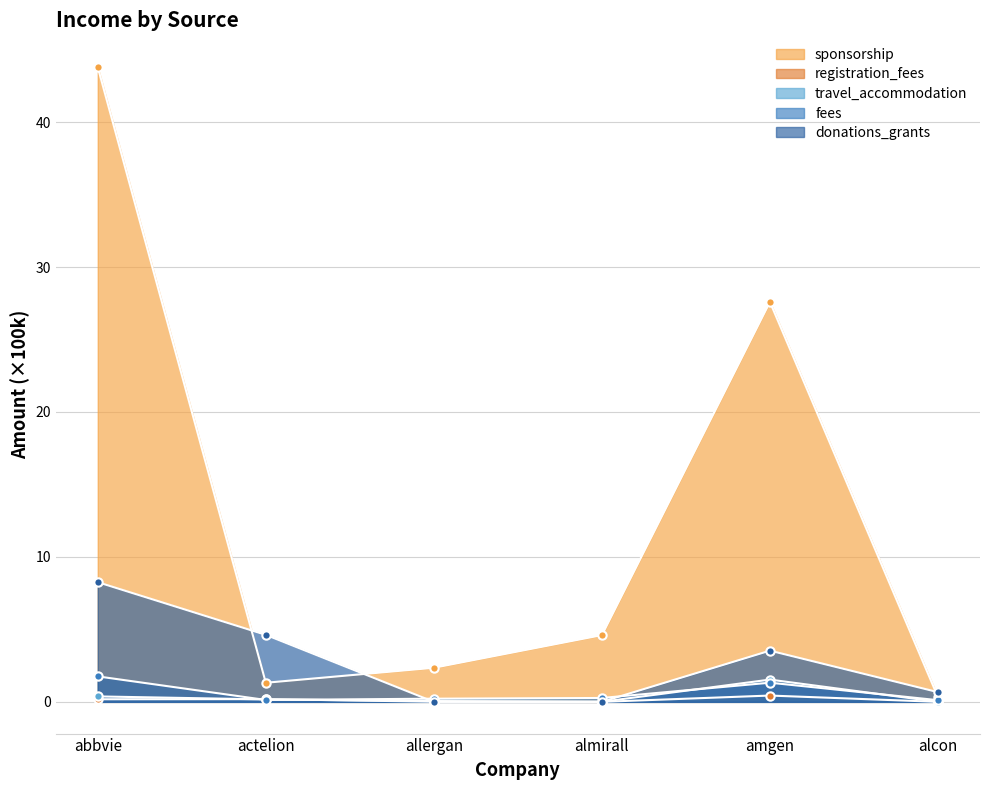

What is the average value of the registration_fees series?

0.1